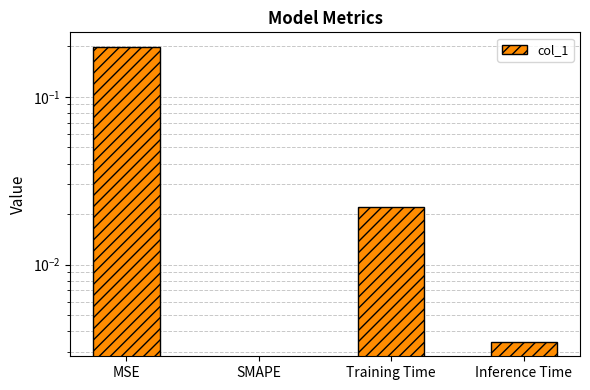

Is it true that the value at Inference Time is 0.0?

True